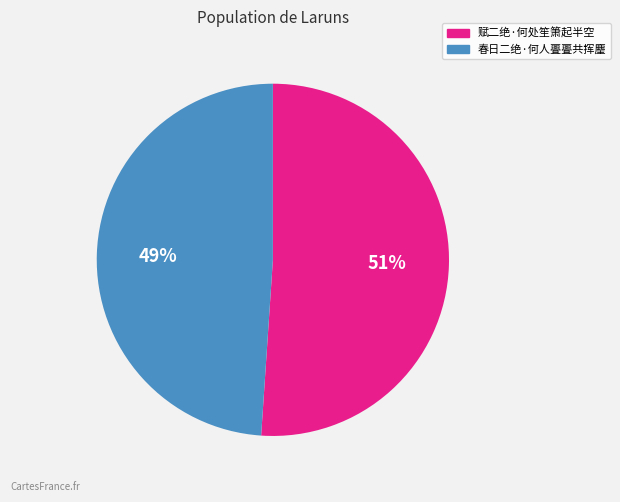

To the nearest percent, what portion does 春日二绝·何人亹亹共挥麈 represent?

49%